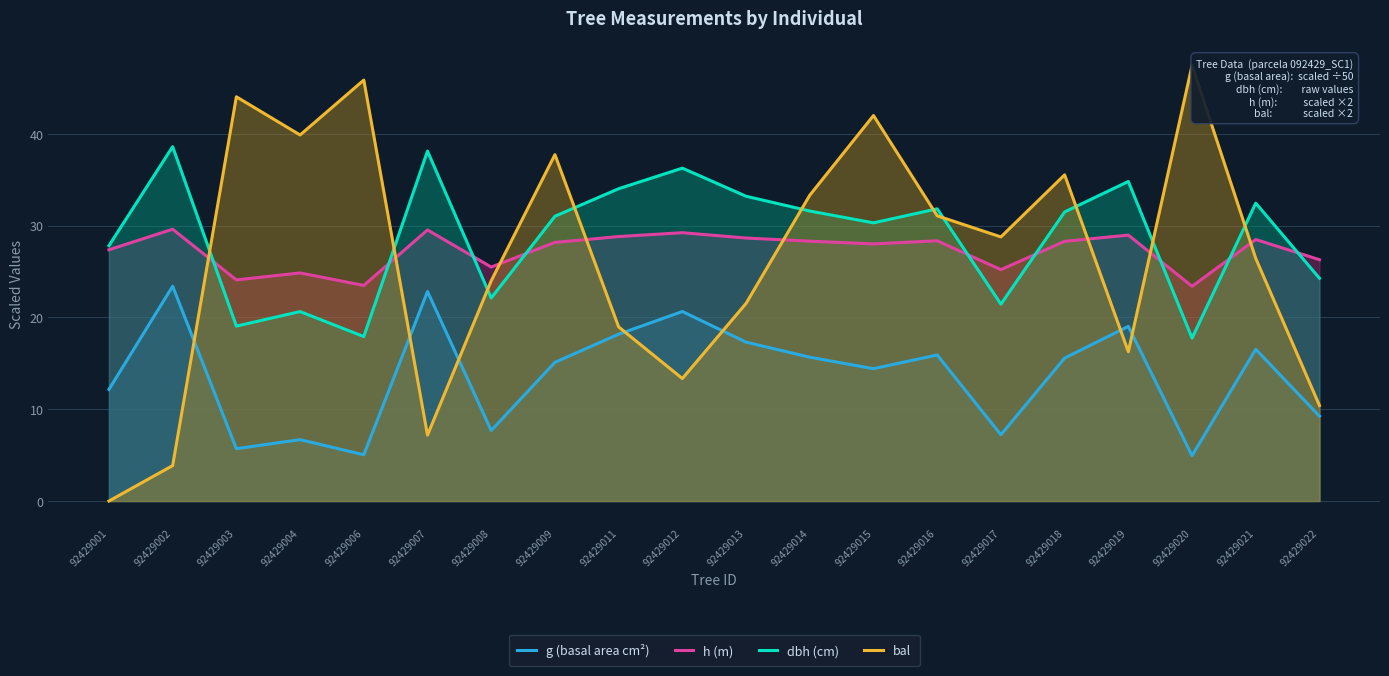

How many data points in h (m) are less than 28?

8